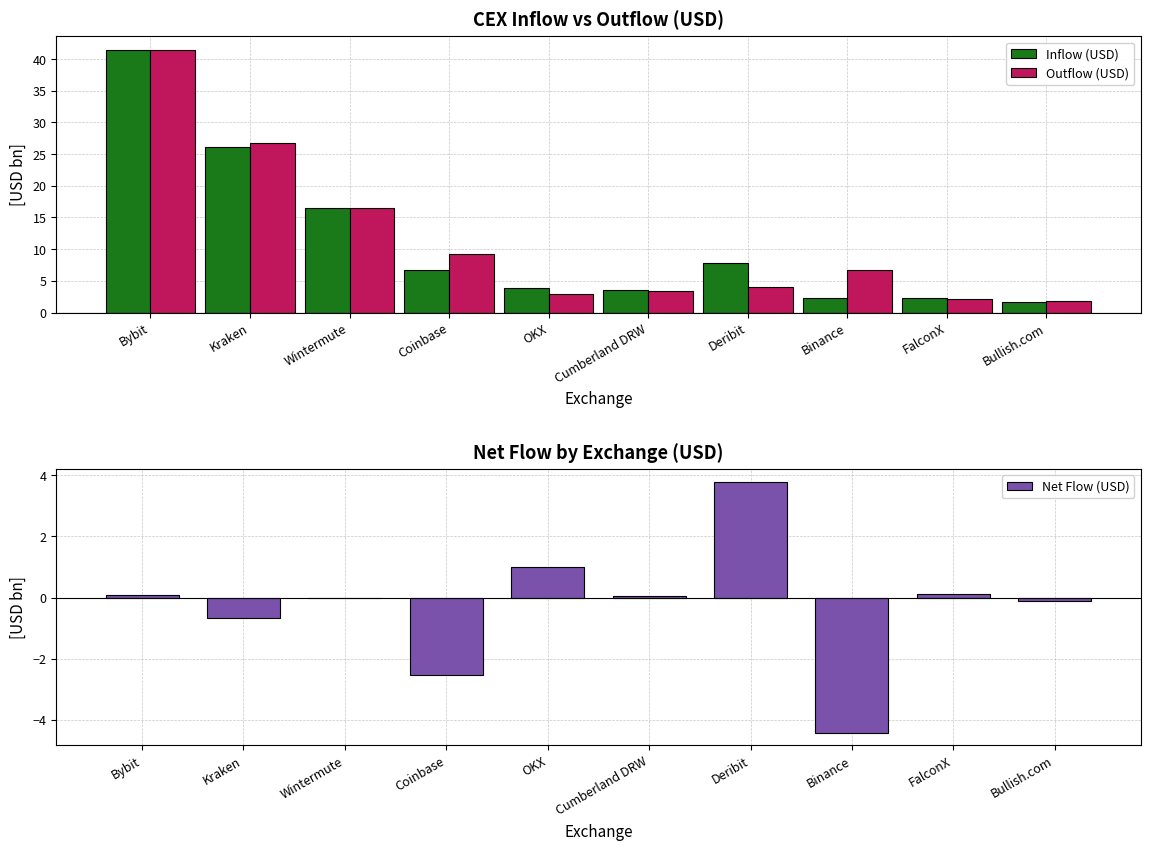

What are all the series names shown in the legend?

Inflow (USD), Outflow (USD), Net Flow (USD)